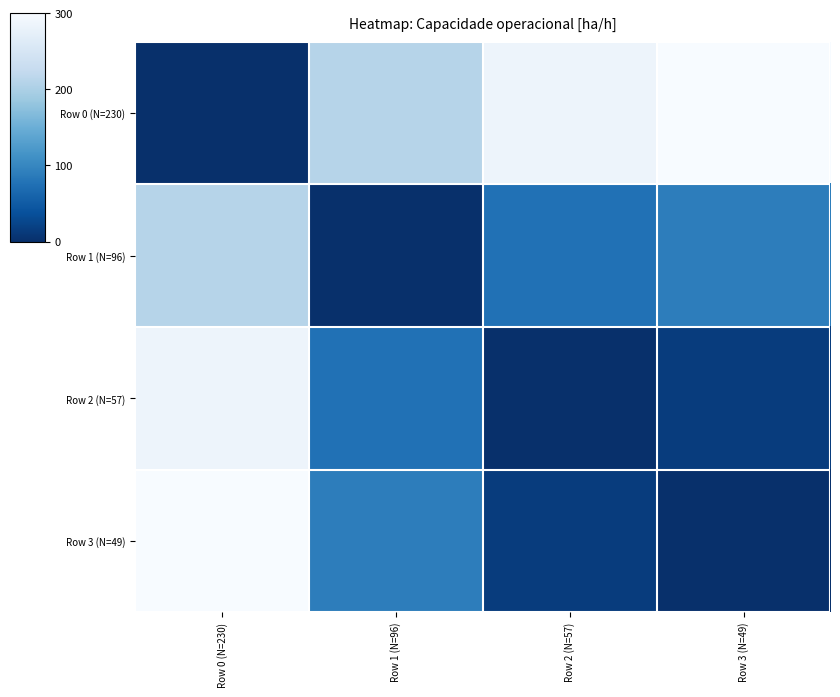

What is the maximum value shown in the chart?

300.0